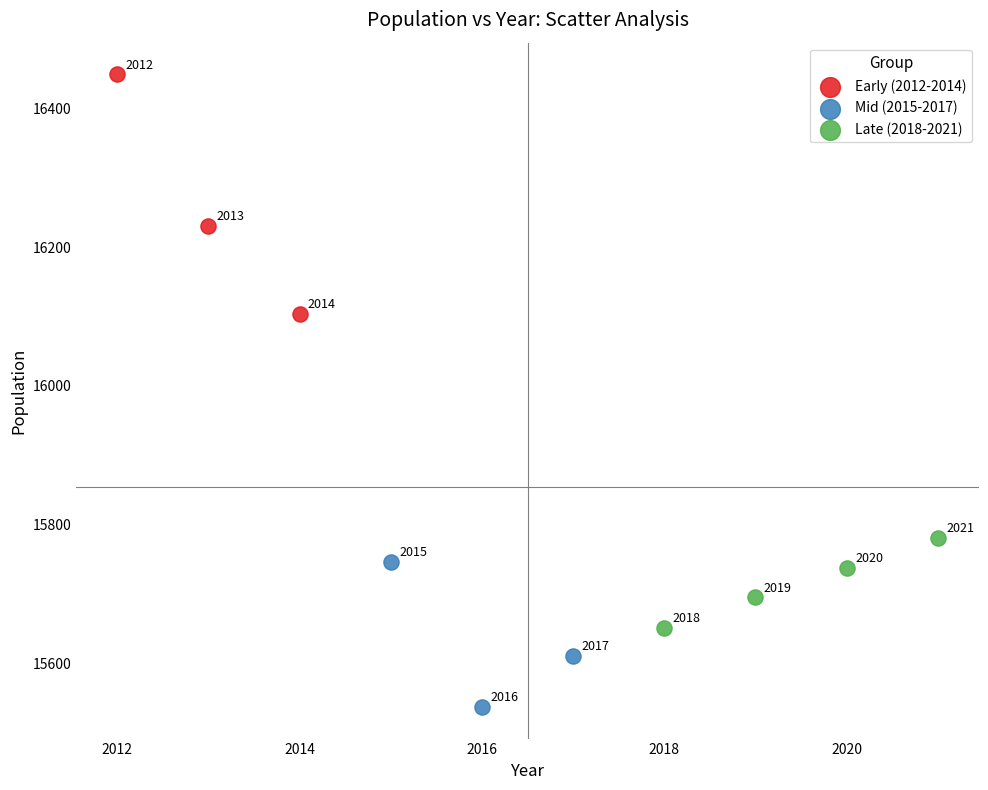

Which series reaches the minimum Y coordinate?

Mid (2015-2017)